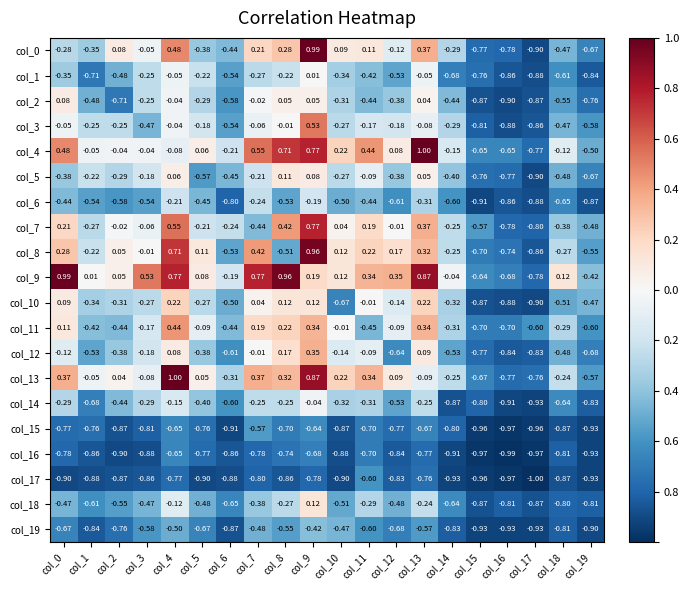

What is the spread (max minus min) of values at col_9?

1.8